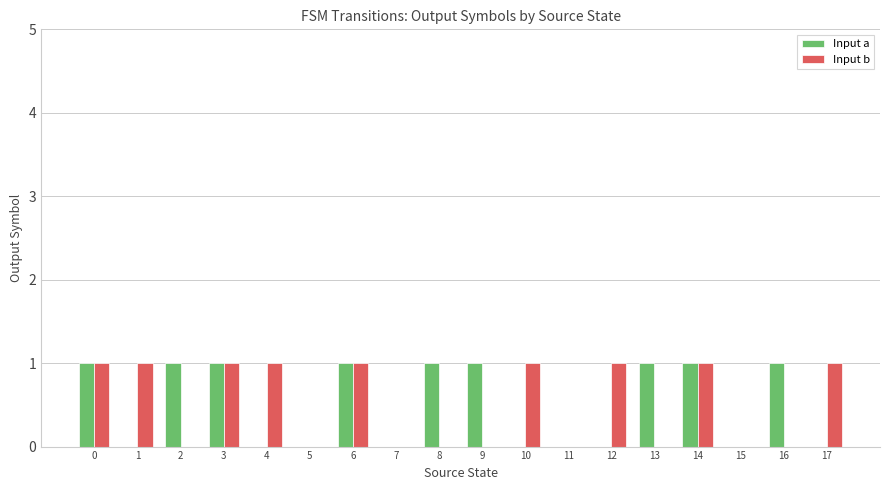

Which series changed the most between 0 and 10?

Input a